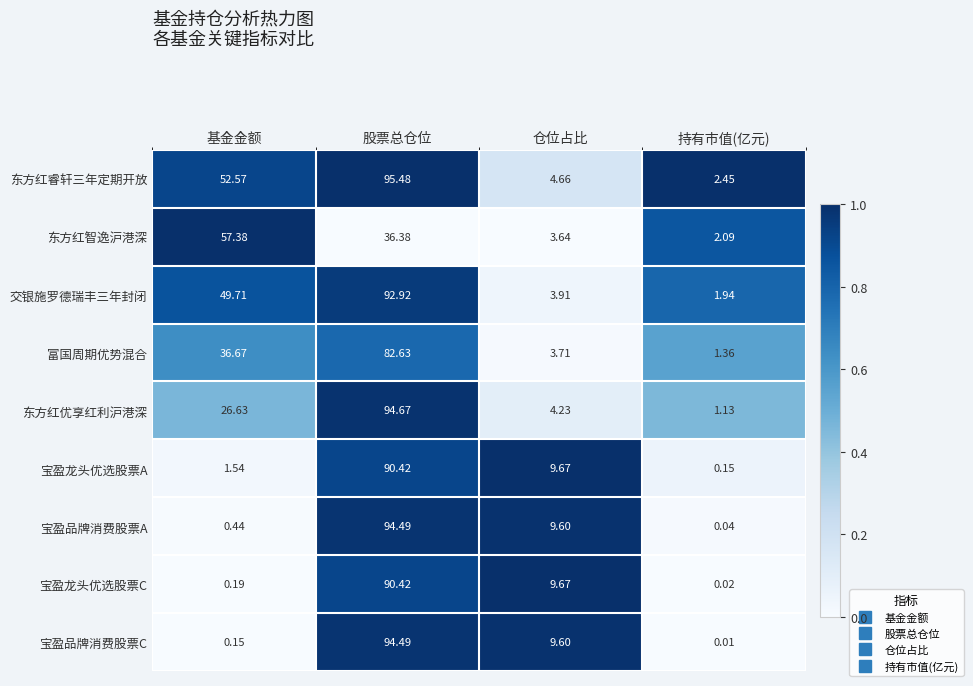

At which label does 东方红优享红利沪港深 reach its peak?

股票总仓位